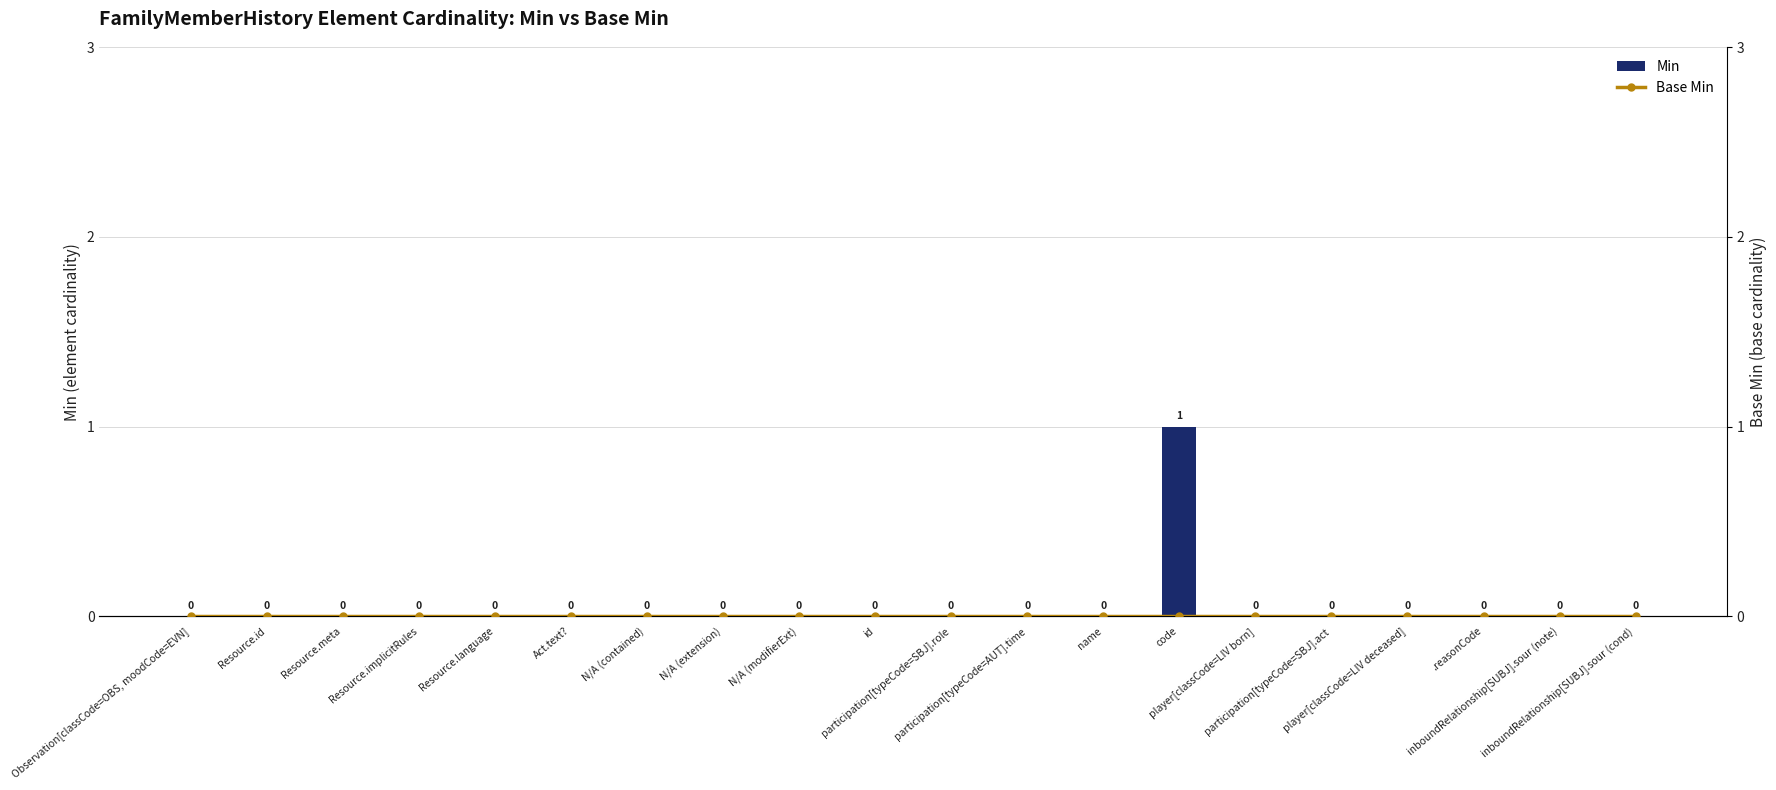

Rank the series by their maximum value, from lowest to highest.

Base Min, Min